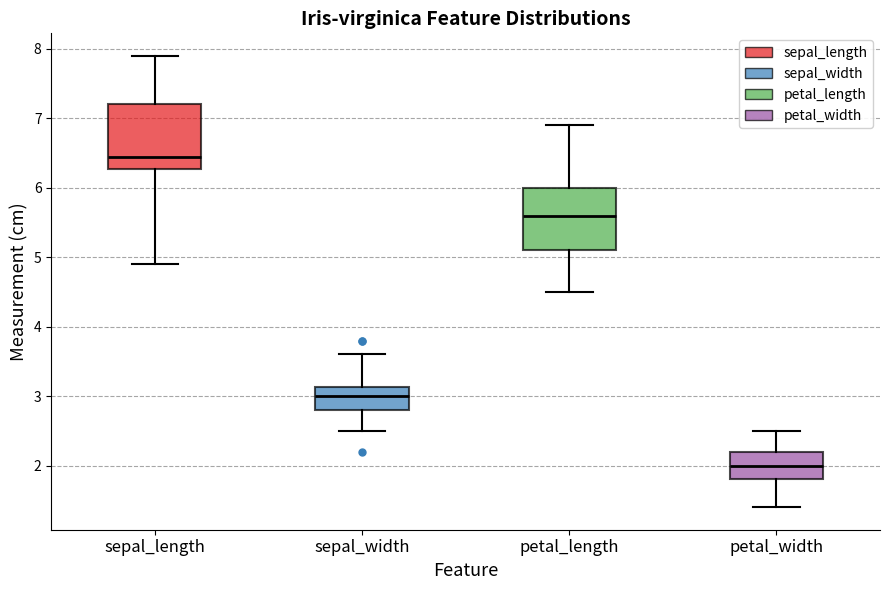

Reading left to right, read every box against the y-axis: the position of its median line, the range the box covers, and the ends of its whiskers. The values are not printed on the chart, so give them approximately, as read against the axis.

sepal_length: median 6.5, box 6.3 to 7.2, whiskers 4.9 to 7.9
sepal_width: median 3.0, box 2.8 to 3.1, whiskers 2.5 to 3.6
petal_length: median 5.6, box 5.1 to 6.0, whiskers 4.5 to 6.9
petal_width: median 2.0, box 1.8 to 2.2, whiskers 1.4 to 2.5